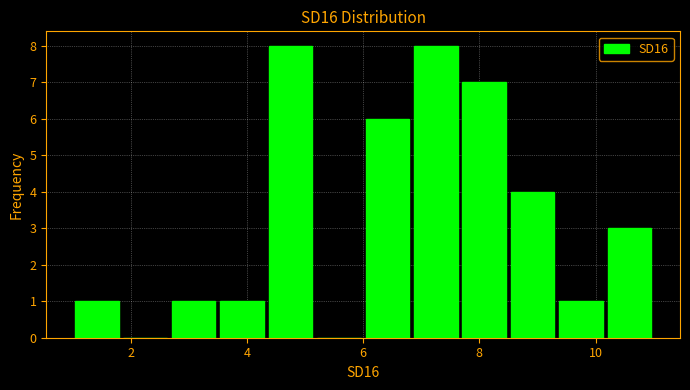

Reading left to right, list every bar in this chart as the range it spans on the x-axis followed by its height. Neither the bar edges nor the heights are printed on the chart, so give them approximately, as read against the axes.

1.0 to 1.8: 1
1.8 to 2.6: 0
2.6 to 3.6: 1
3.6 to 4.4: 1
4.4 to 5.2: 8
5.2 to 6.0: 0
6.0 to 6.8: 6
6.8 to 7.6: 8
7.6 to 8.6: 7
8.6 to 9.4: 4
9.4 to 10.2: 1
10.2 to 11.0: 3